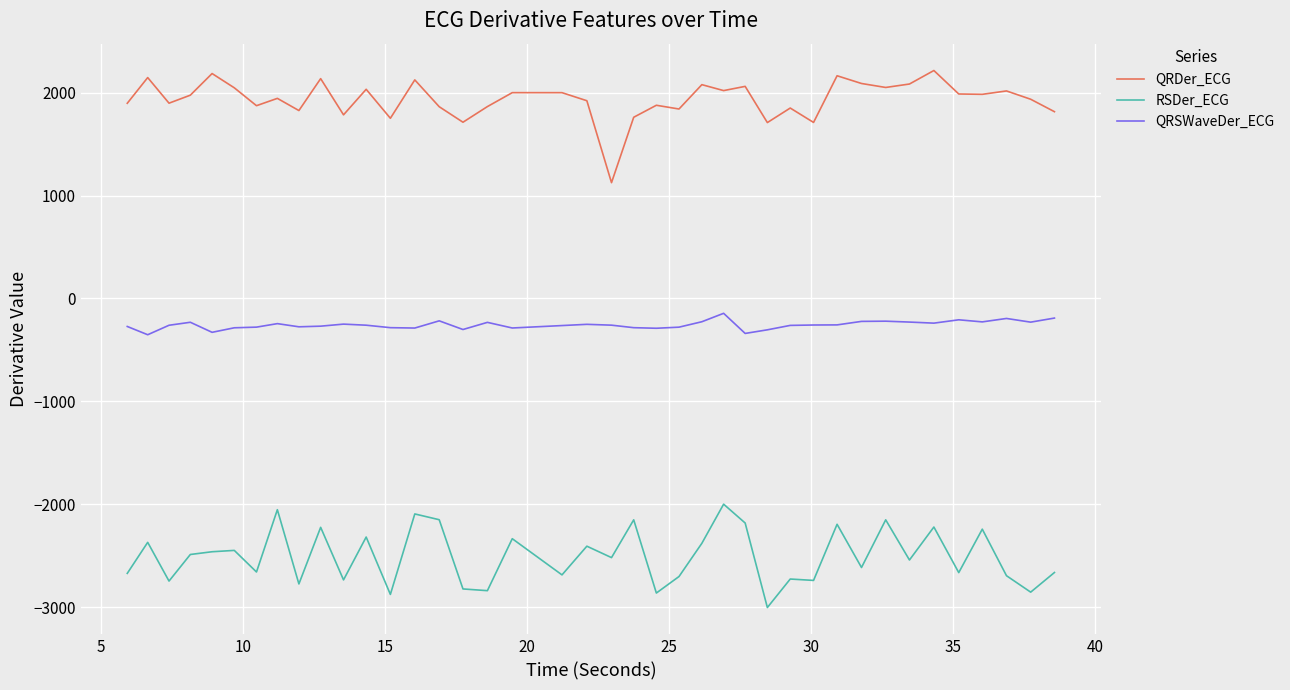

Which series has the largest total across all categories?

QRDer_ECG